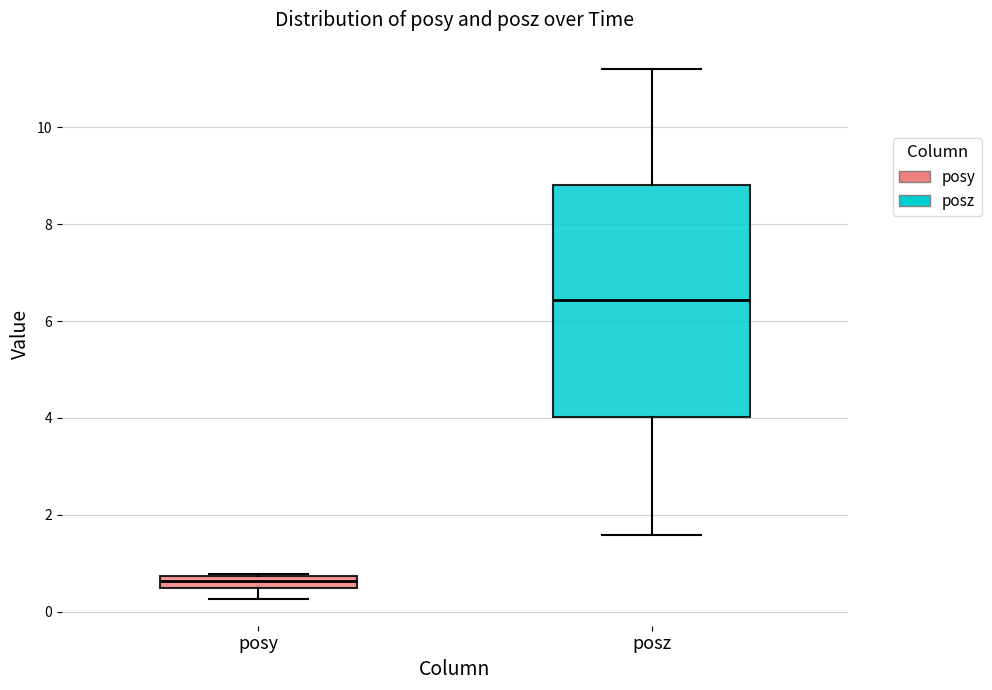

Which box has the highest median line?

posz